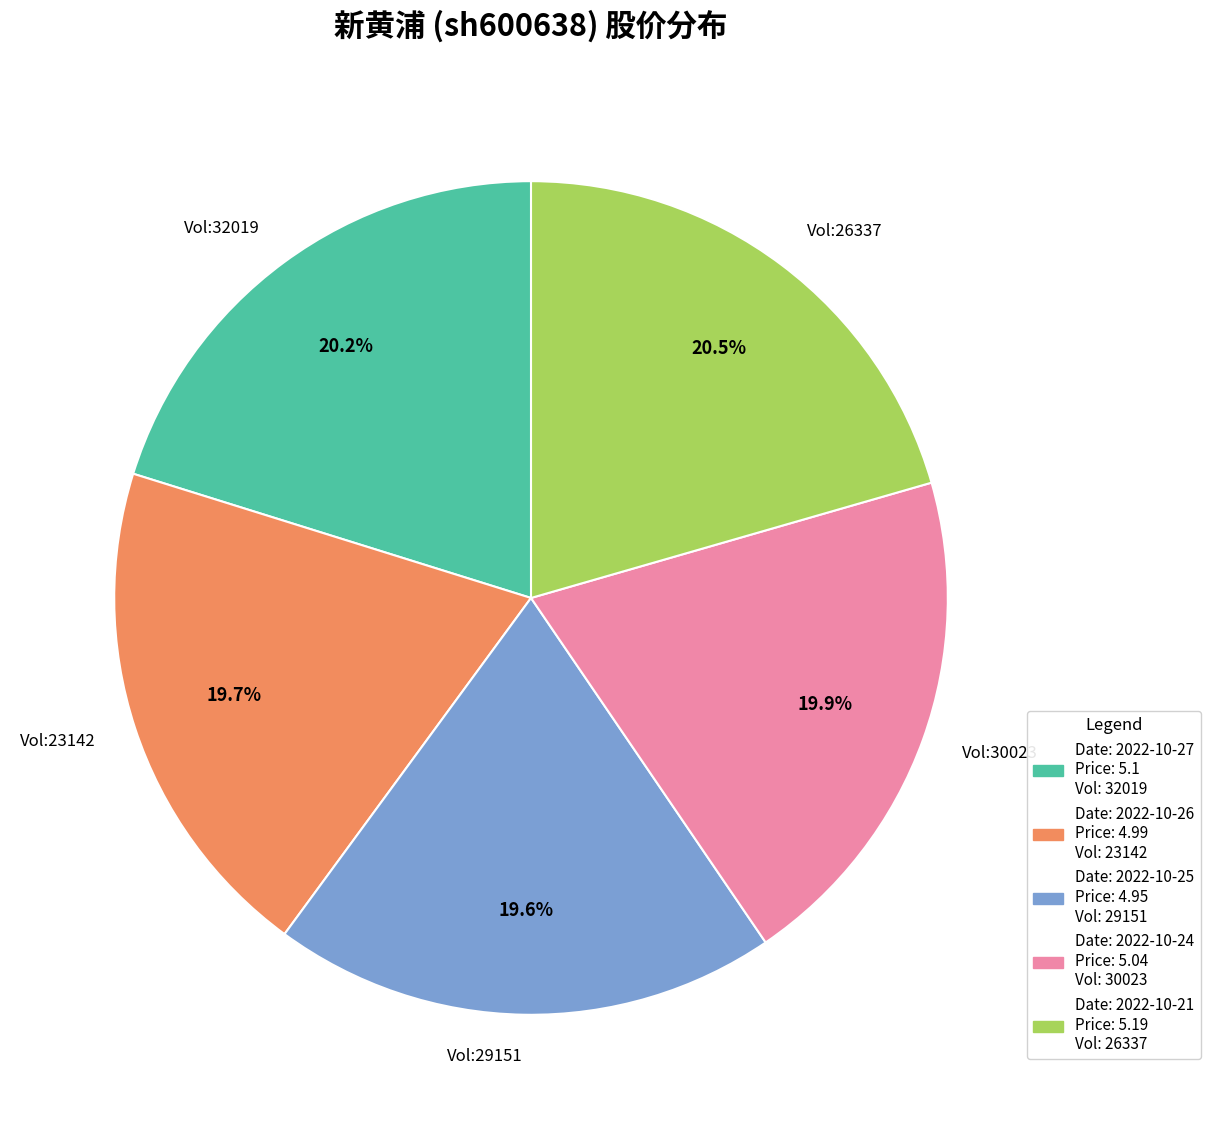

Is Vol:30023 the majority of the pie?

No